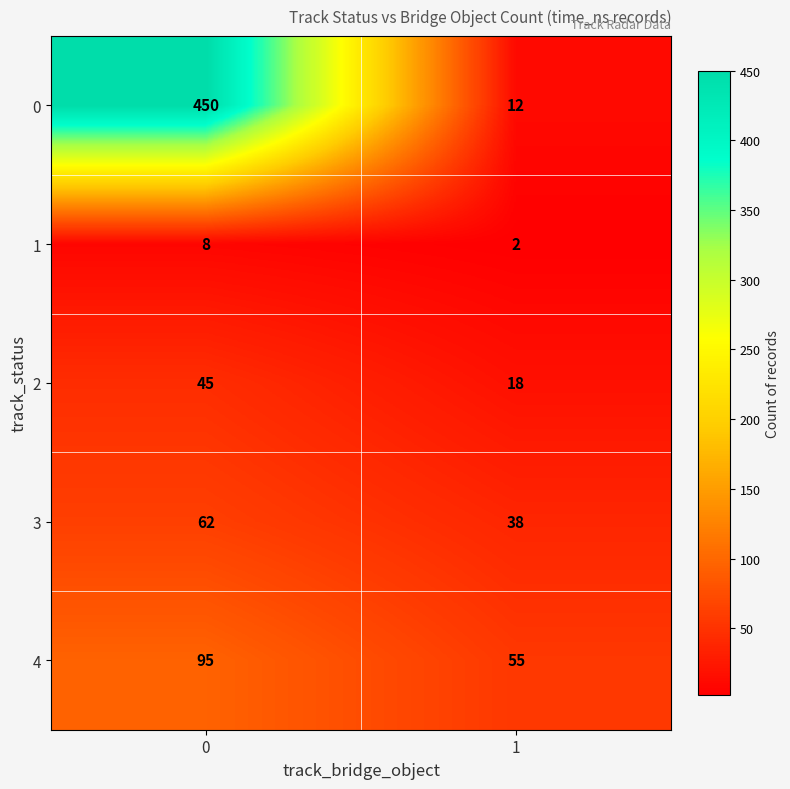

Read the 3 value at 1.

38